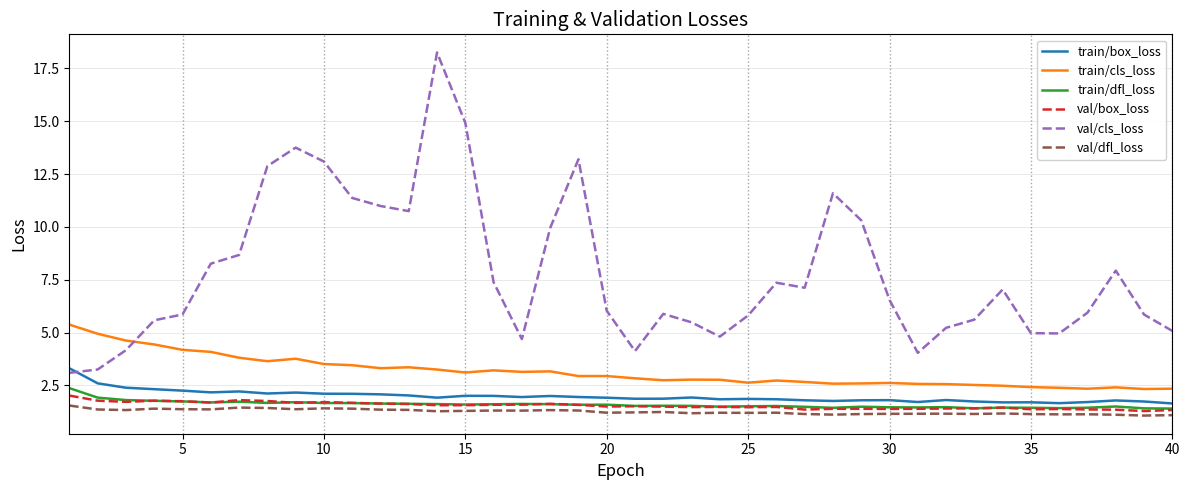

Which series has the largest range (max minus min)?

val/cls_loss